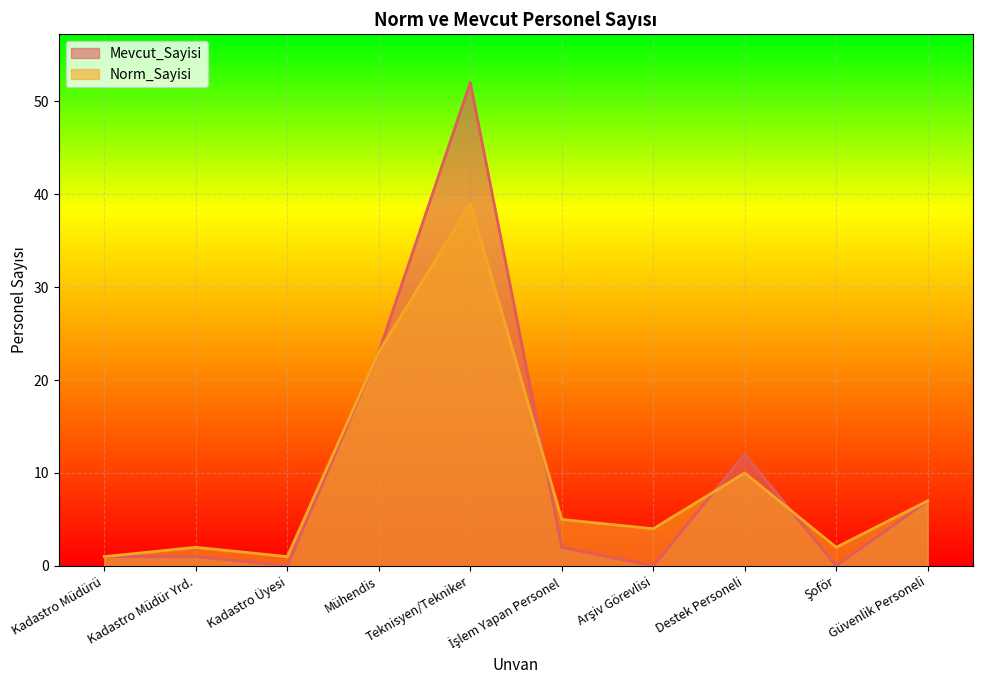

What is the label of the 5th point from the left?

Teknisyen/Tekniker